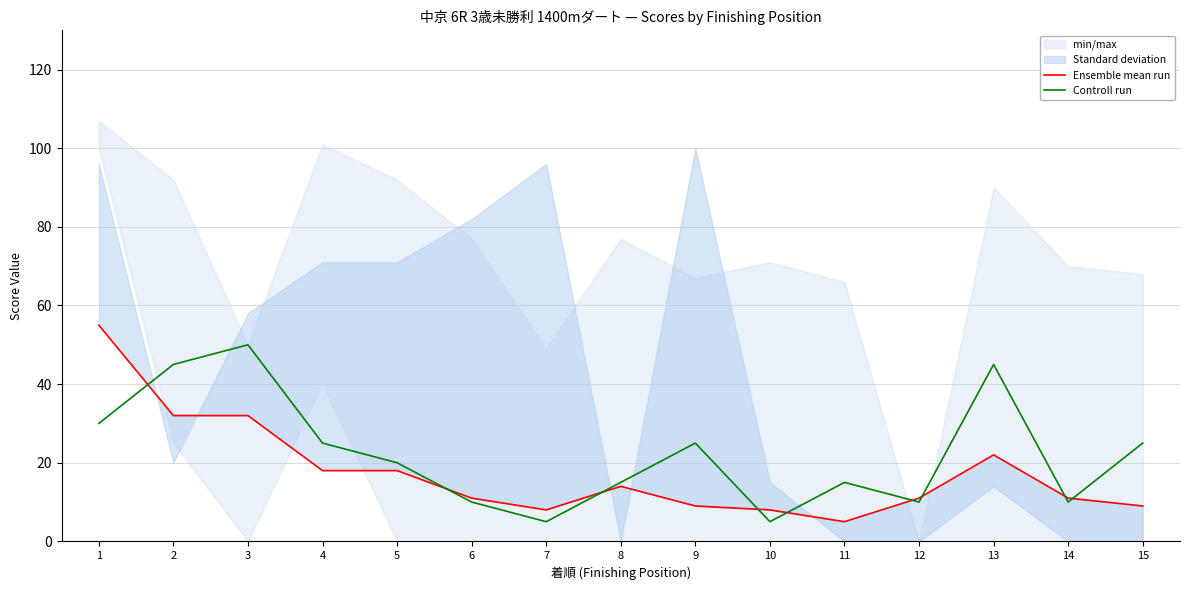

Is it true that Controll run equals 38 at 4?

False